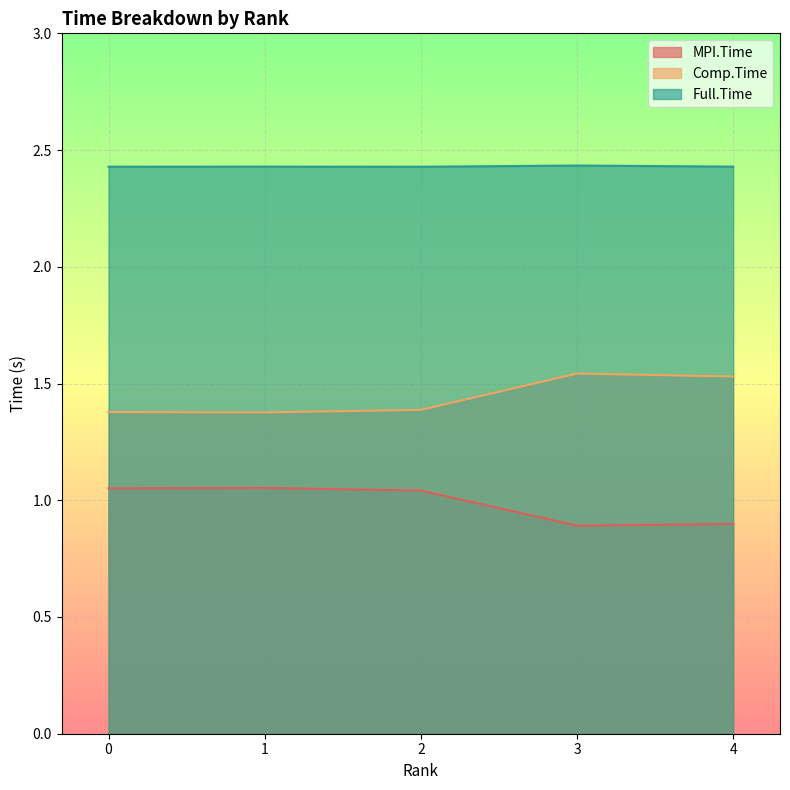

What is the total value across all series at 1?

4.9